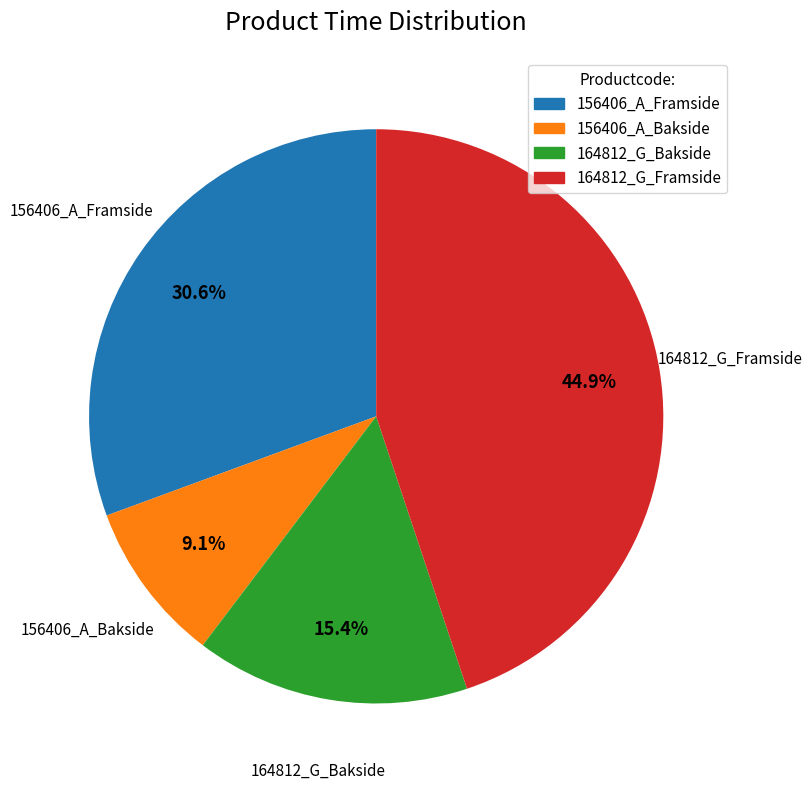

Which has a higher value, 156406_A_Bakside or 164812_G_Framside?

164812_G_Framside